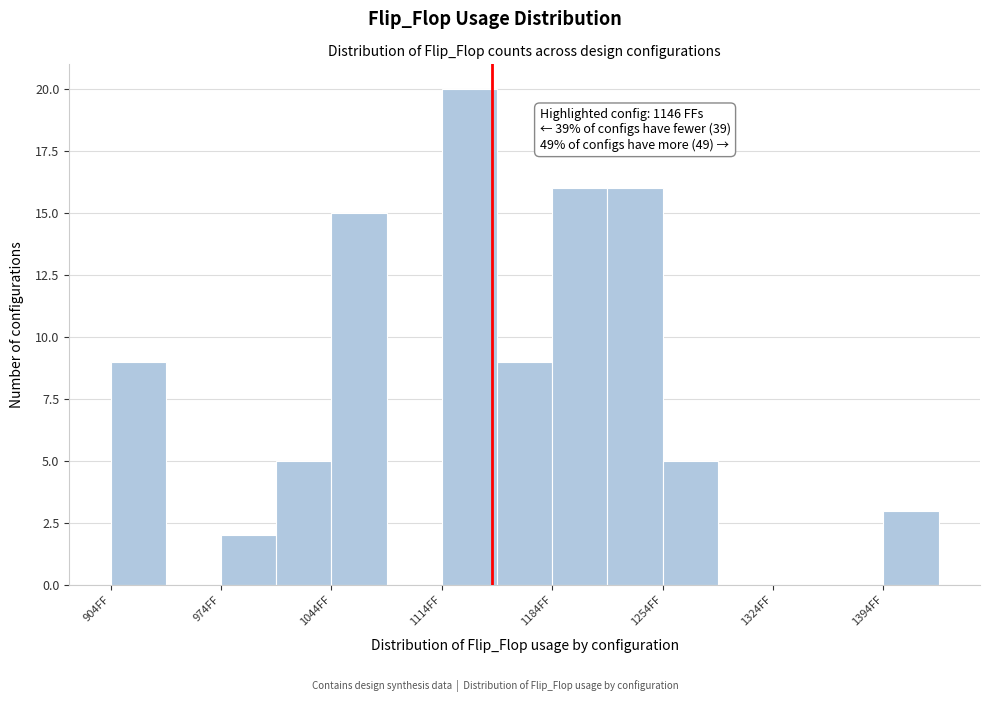

Around what value on the x-axis is the tallest bar? Give the approximate position of its centre, as read against the axis.

1130